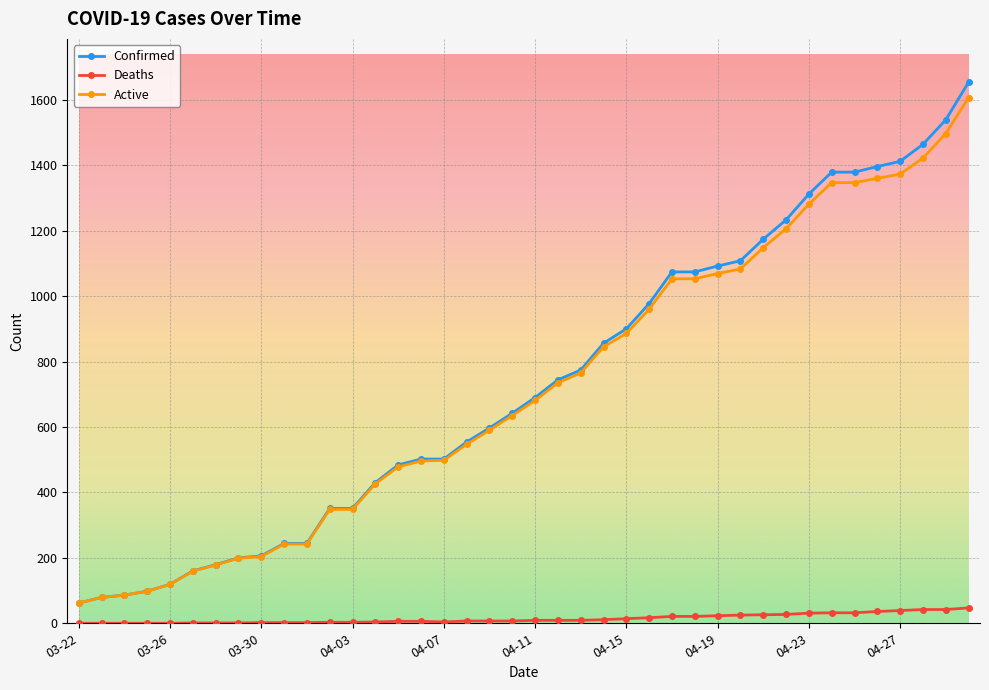

Which series has the largest range (max minus min)?

Confirmed